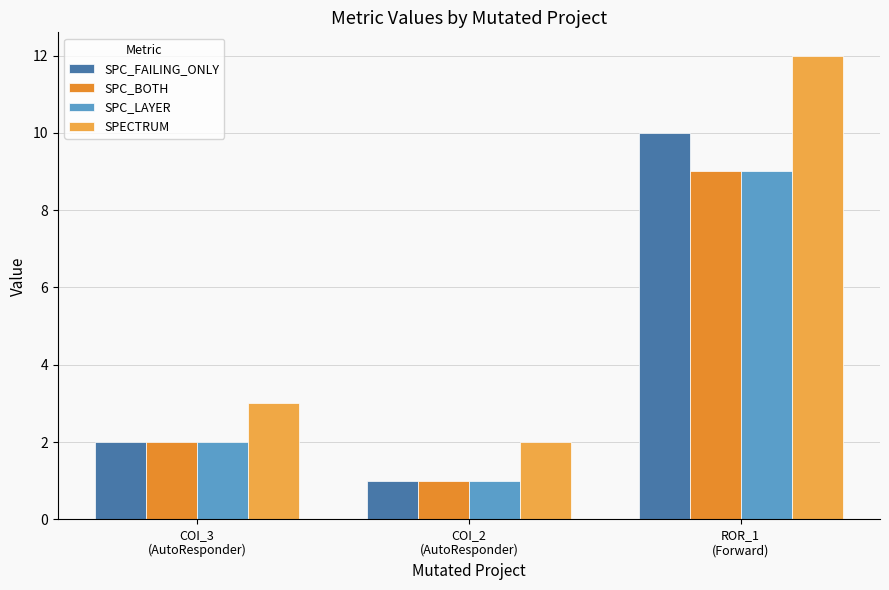

Does the chart contain stacked bars?

No